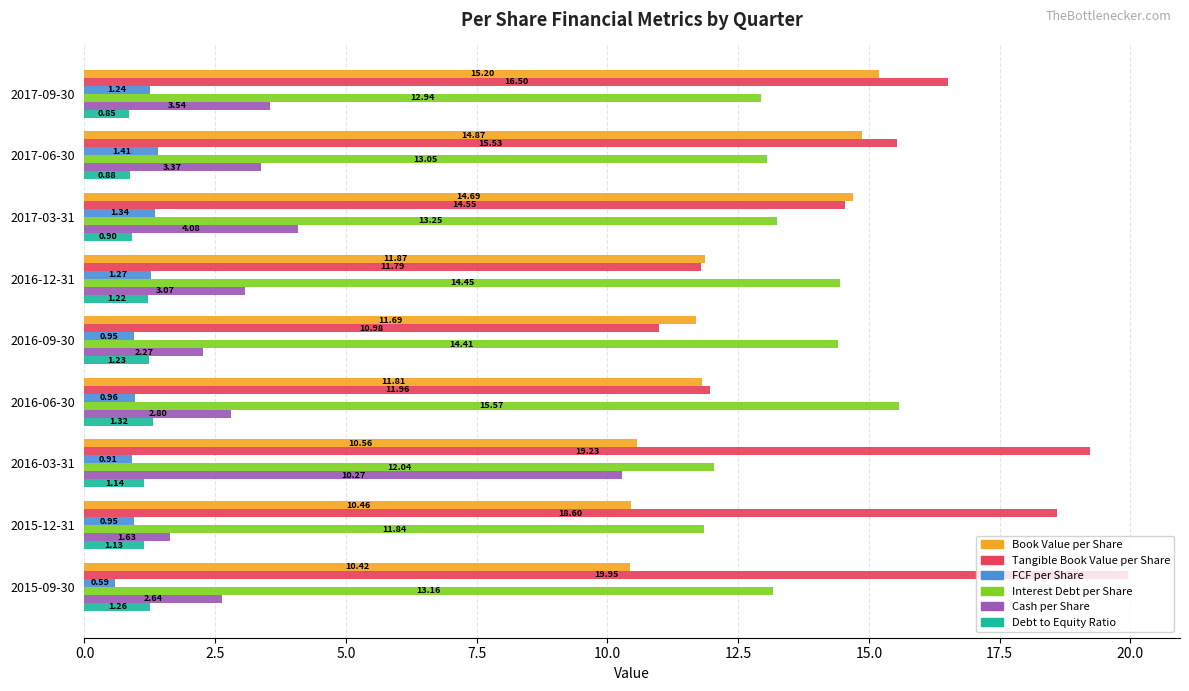

What is the difference between the maximum and minimum values in the FCF per Share series?

0.8